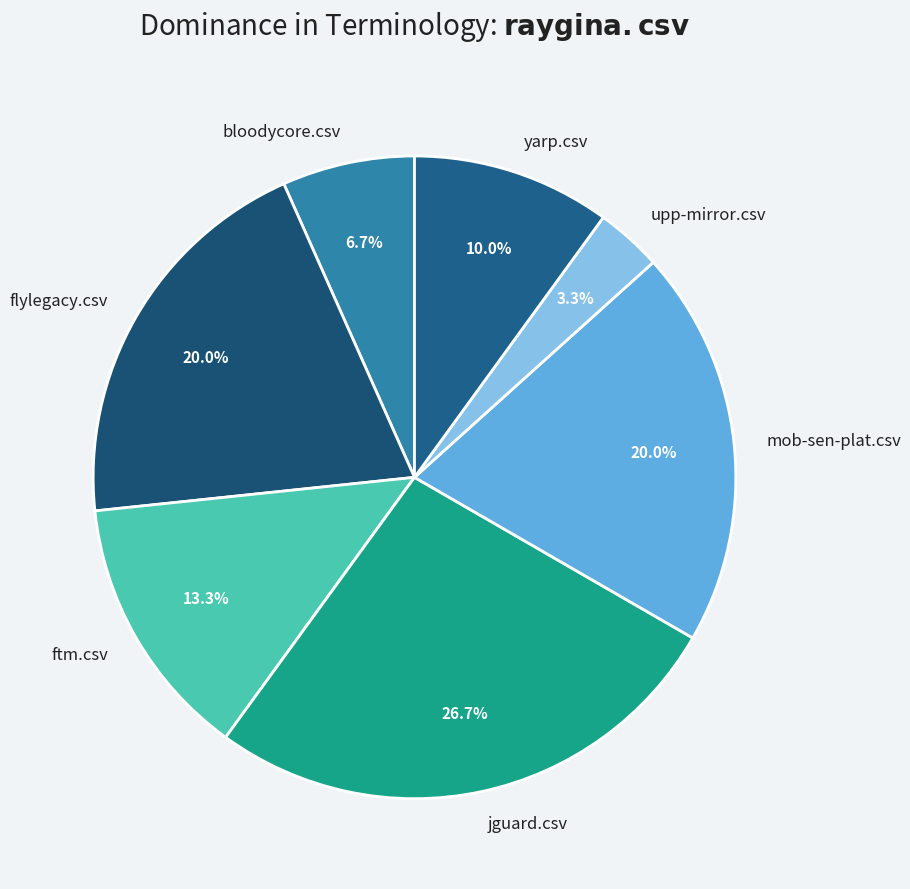

Which category has the biggest portion of the pie?

jguard.csv